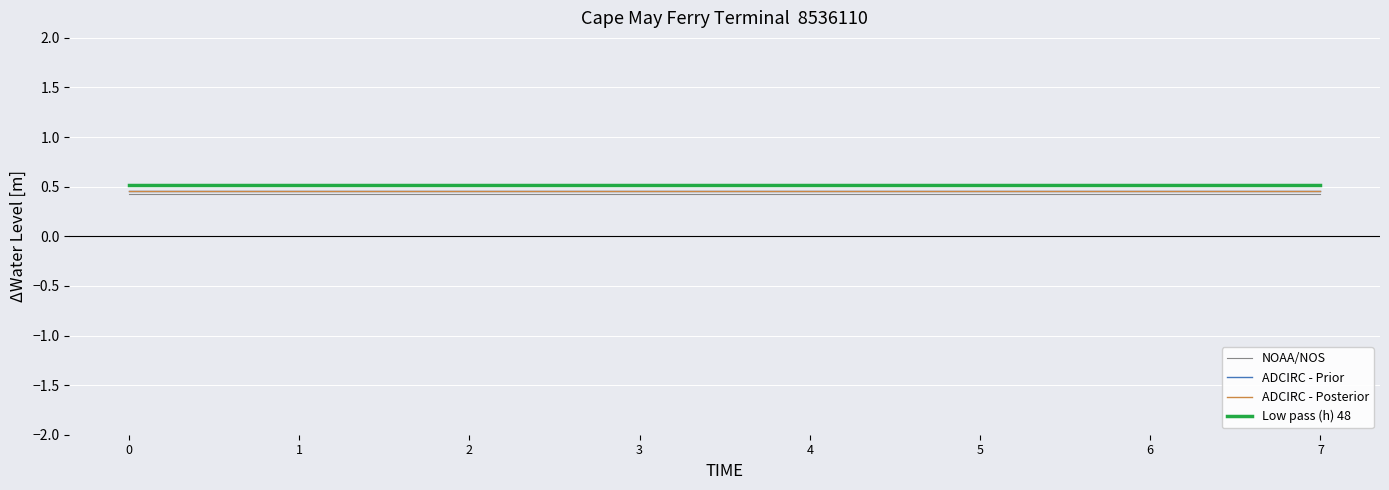

True or false: ADCIRC - Prior and Low pass (h) 48 intersect in this chart.

False